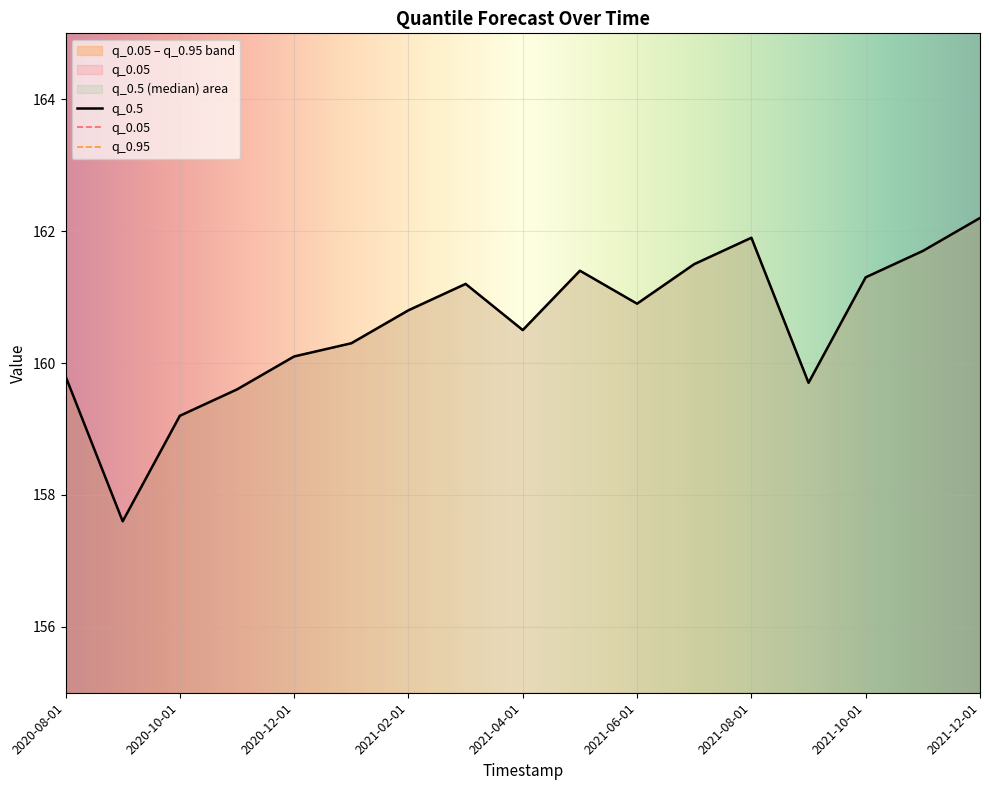

How many lines are shown in the chart?

3